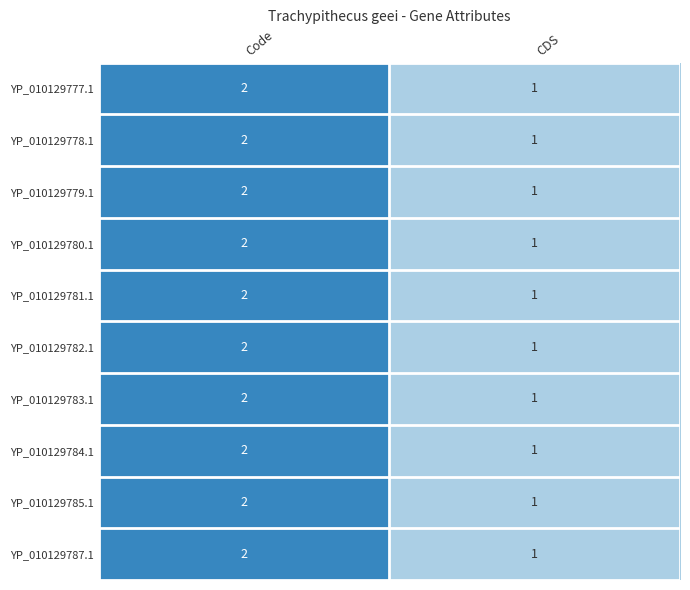

List the labels in order of YP_010129777.1 value, smallest first.

CDS, Code